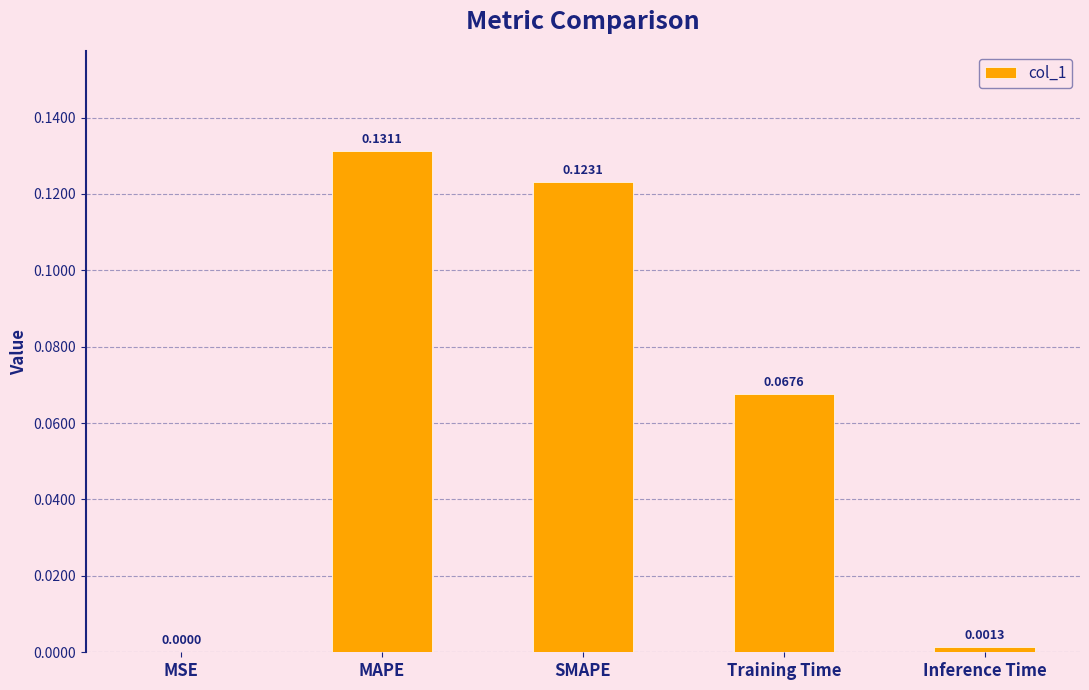

Which label corresponds to the largest value in the chart?

MAPE